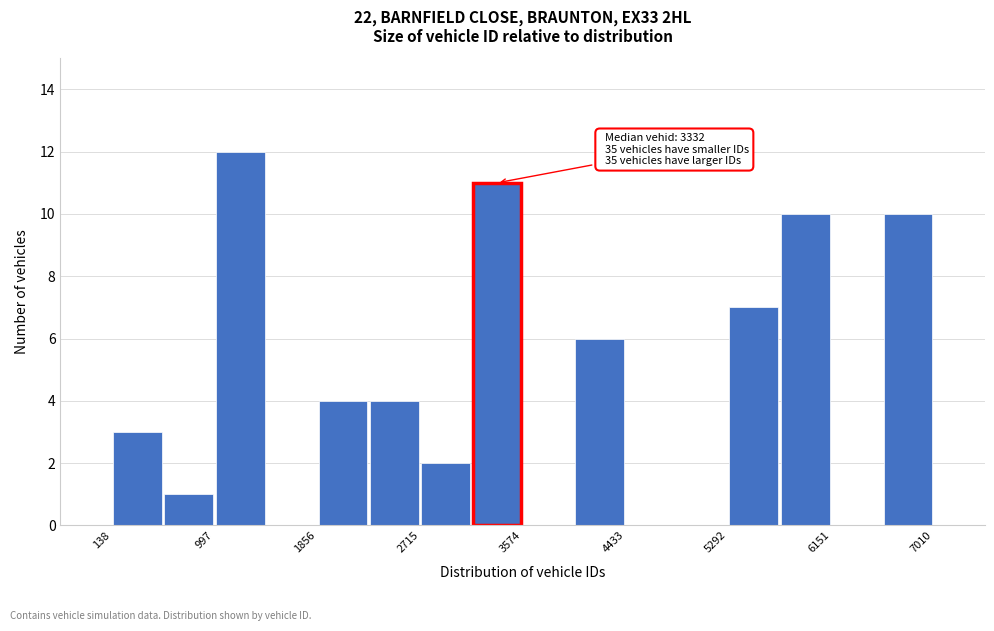

Which range on the x-axis has the tallest bar?

1000 to 1400